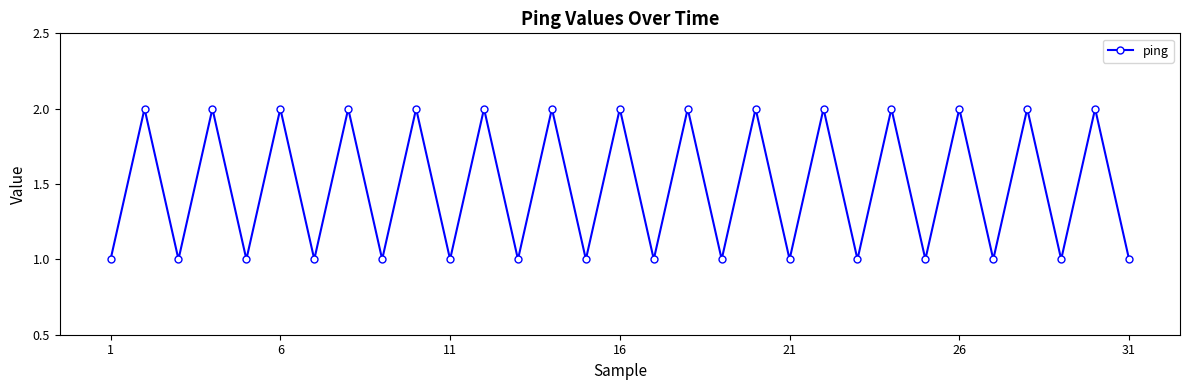

What is the maximum value shown in the chart?

2